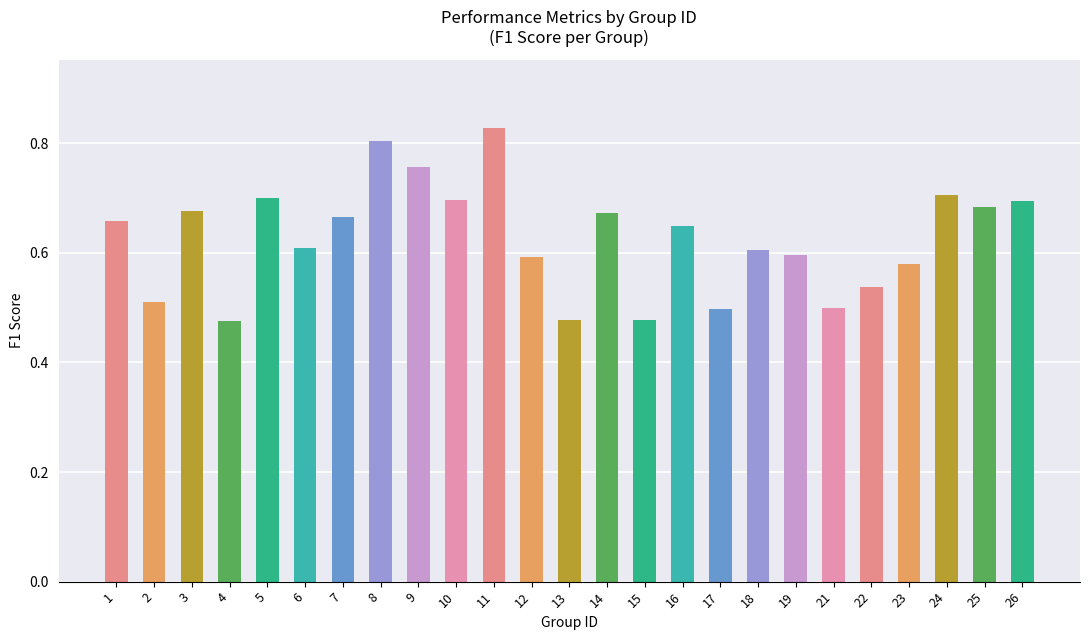

Which has a higher value, 8 or 6?

8